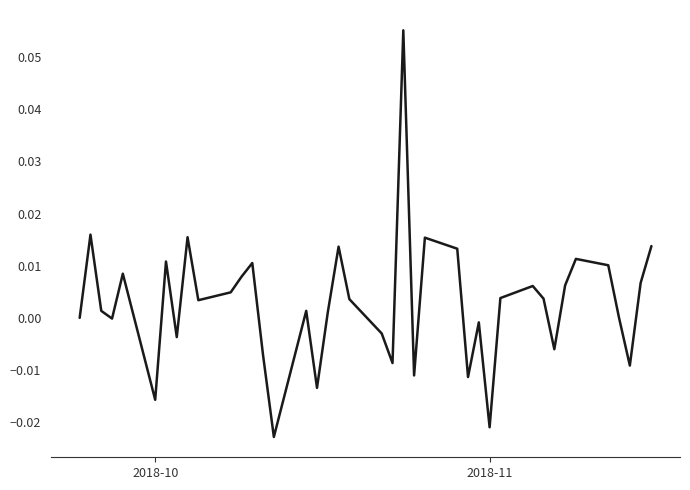

Does the chart have visible grid lines?

No